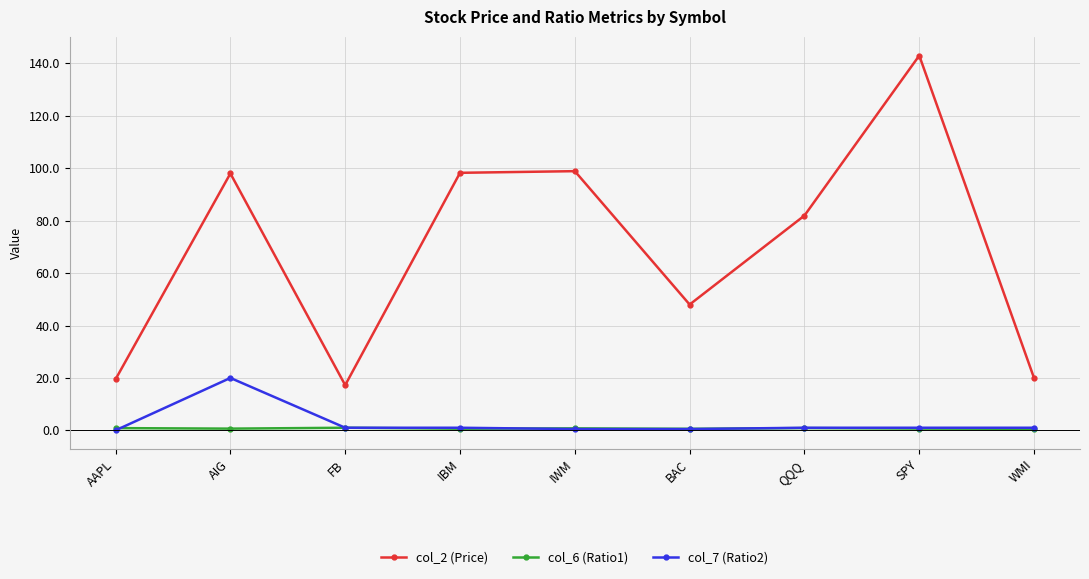

Between IBM and SPY, which series saw the biggest shift?

col_2 (Price)